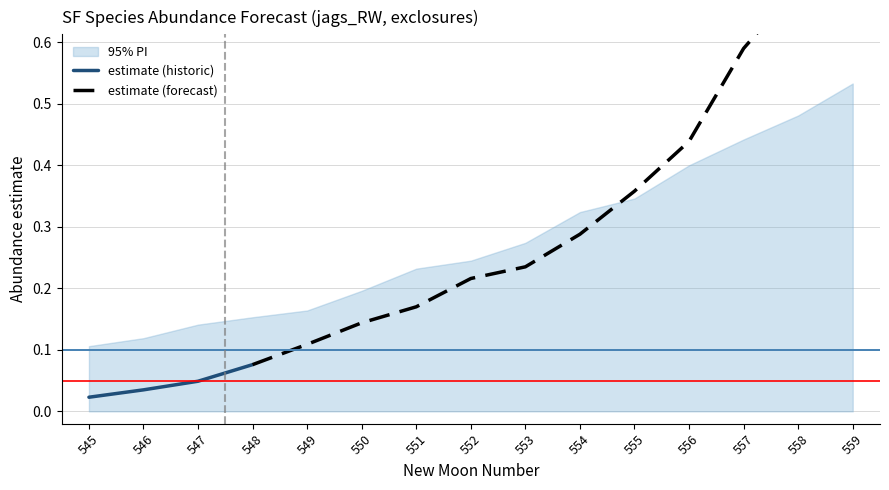

Does the chart have visible grid lines?

Yes